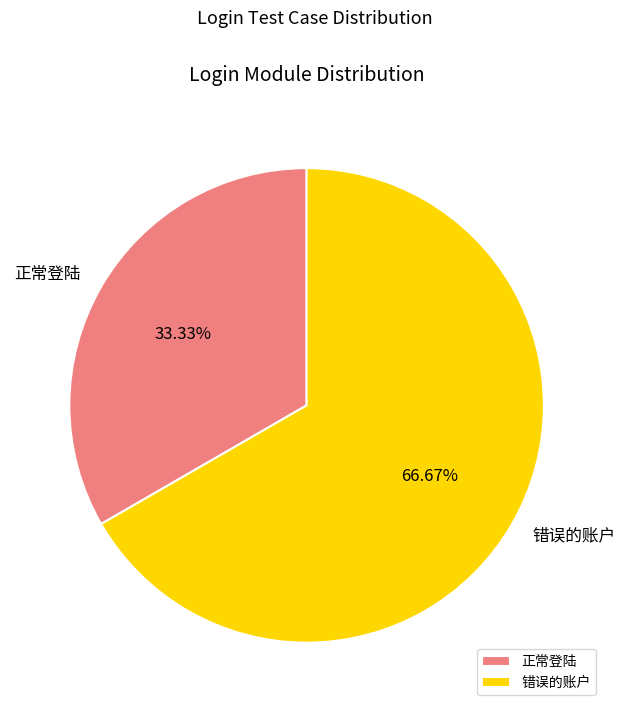

Which category accounts for the majority?

错误的账户